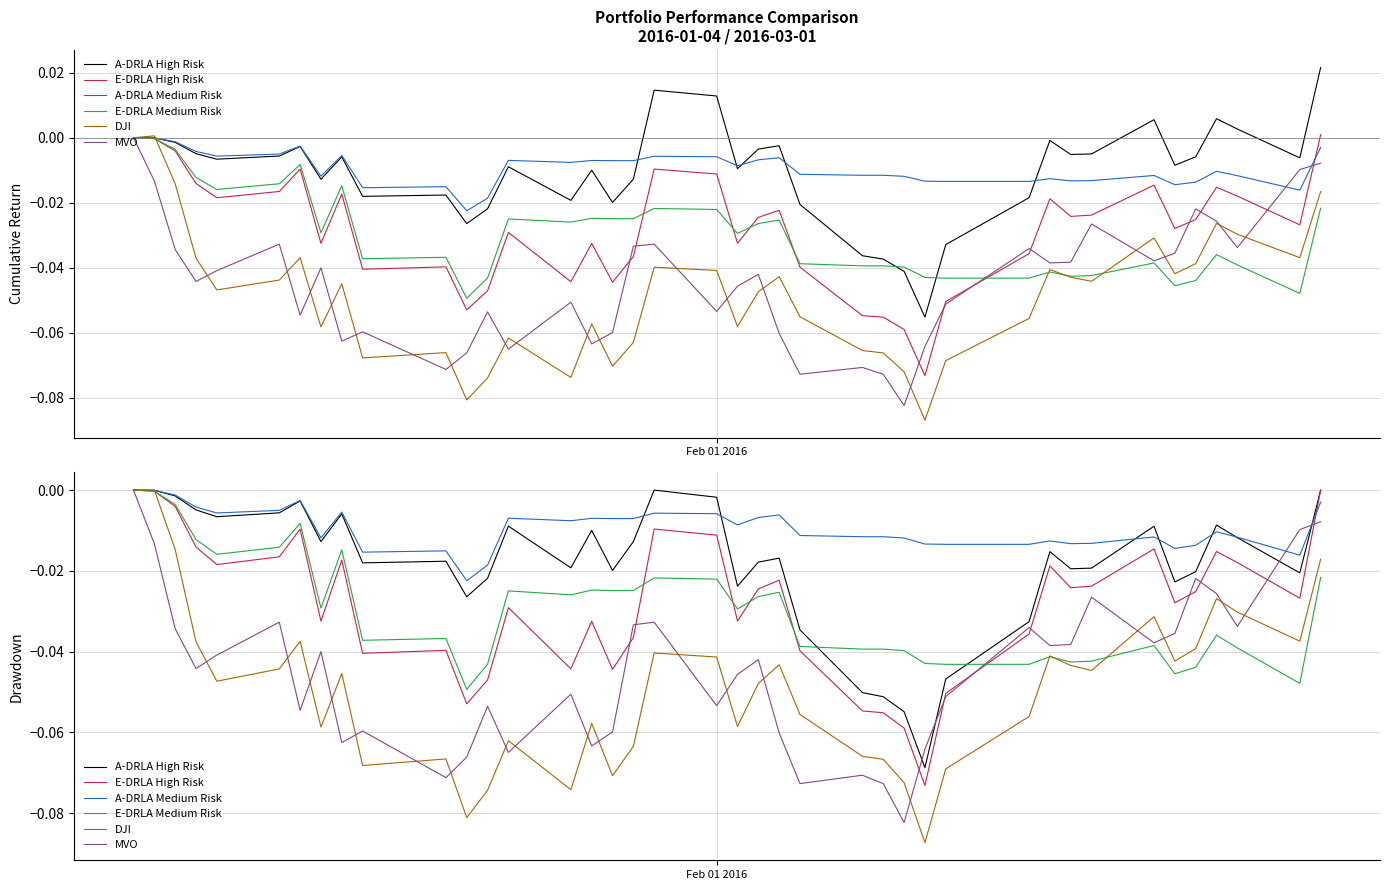

True or false: DJI and A-DRLA Medium Risk intersect in this chart.

True